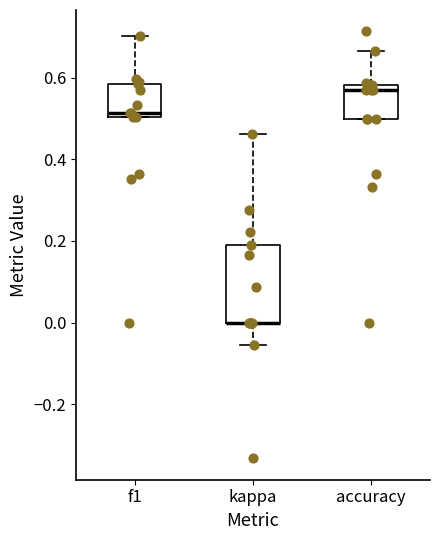

Reading left to right, transcribe this box plot: for each box, give where its median line is, the range the box spans, and where its two whiskers end, as read against the y-axis. The values are not printed on the chart, so give them approximately, as read against the axis.

f1: median 0.52, box 0.50 to 0.58, whiskers 0.50 to 0.70
kappa: median 0.00 (drawn on the box's lower edge), box 0.00 to 0.20, whiskers -0.06 to 0.46
accuracy: median 0.58 (just below the box's upper edge), box 0.50 to 0.58, whiskers 0.50 to 0.66